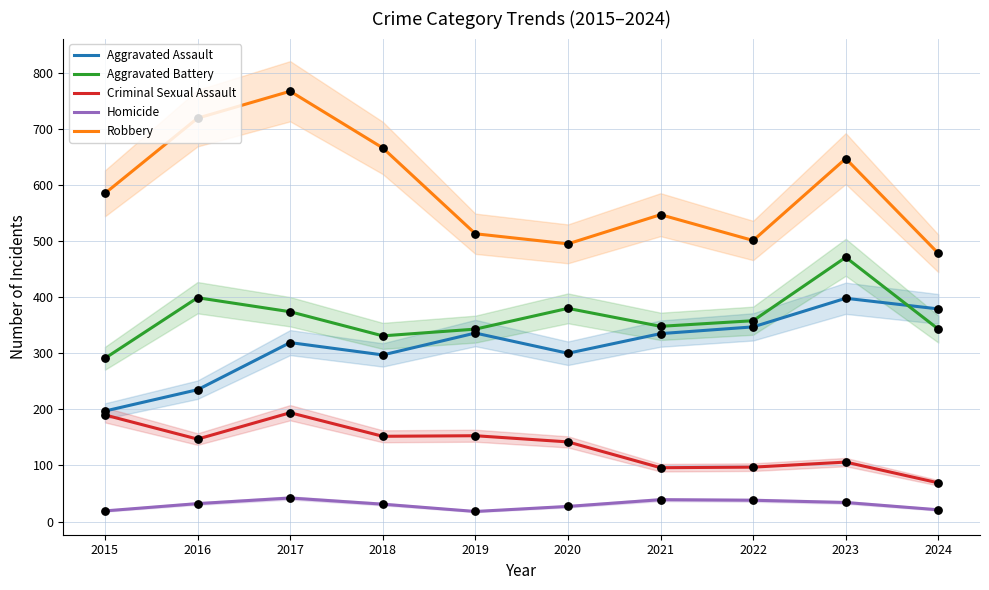

Which series contains the highest Y value?

Robbery